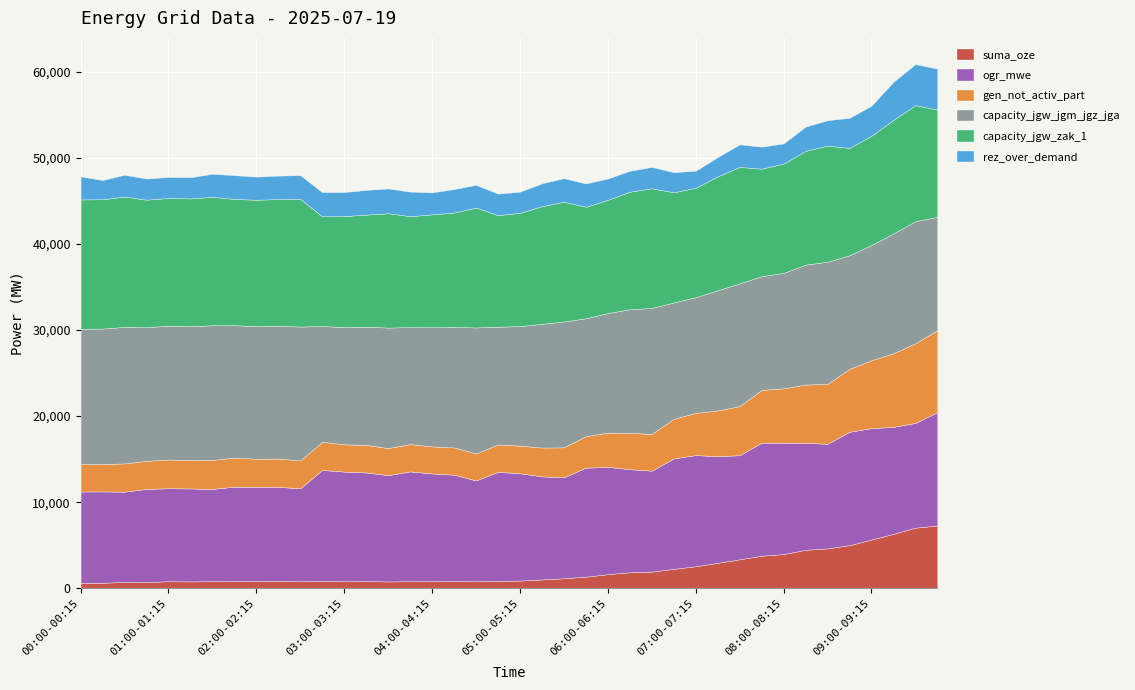

What are all the series names shown in the legend?

suma_oze, ogr_mwe, gen_not_activ_part, capacity_jgw_jgm_jgz_jga, capacity_jgw_zak_1, rez_over_demand